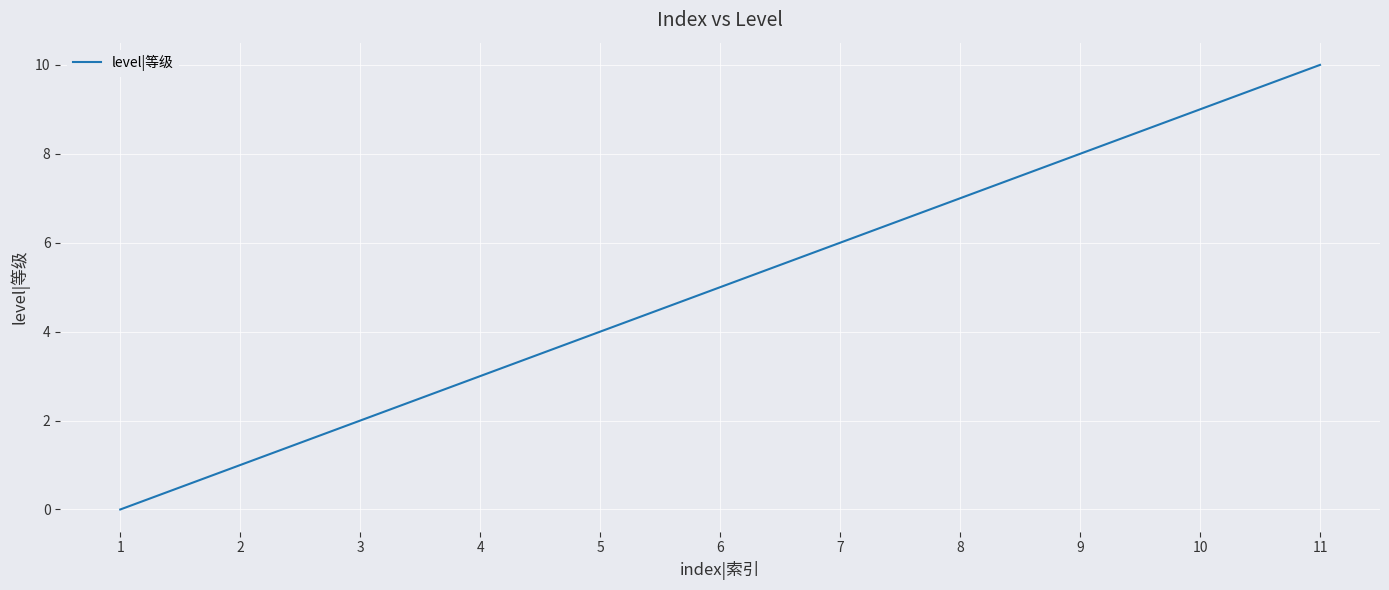

What is the average value?

5